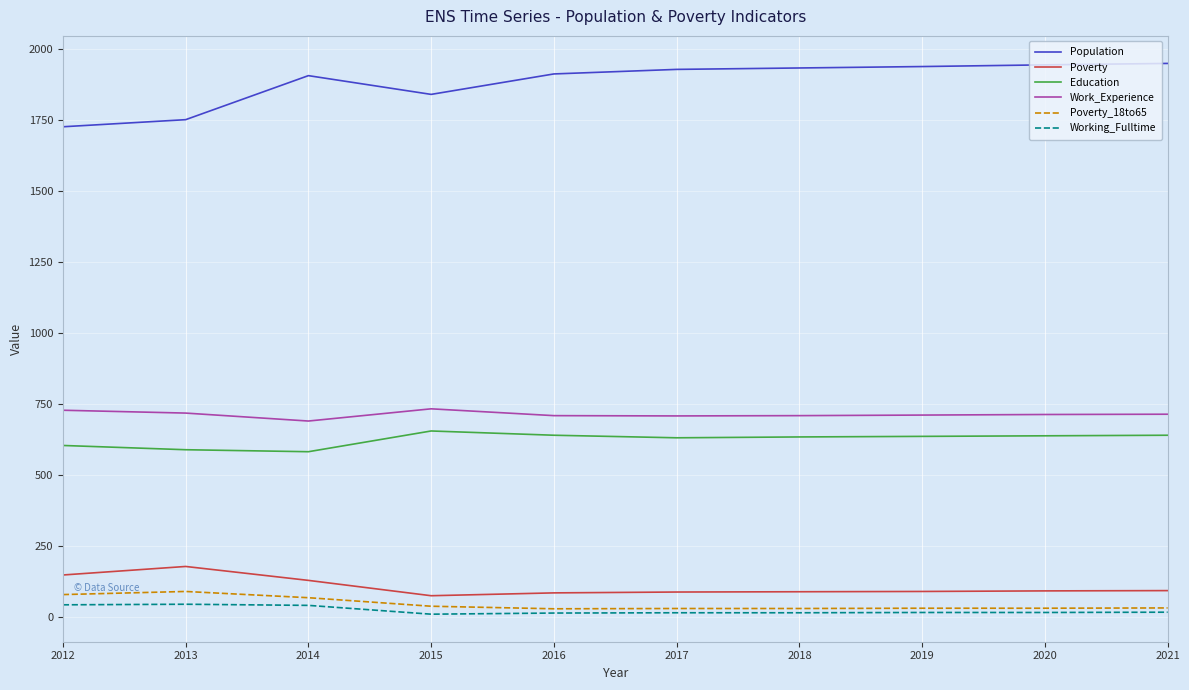

Read the Education value at 2015, to the nearest 5.

655